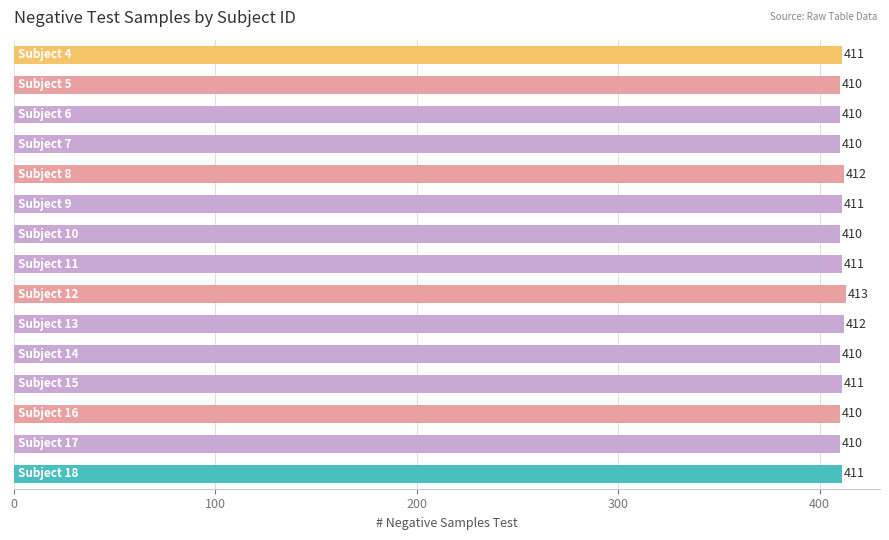

What is the value of the 15th bar from the top?

411